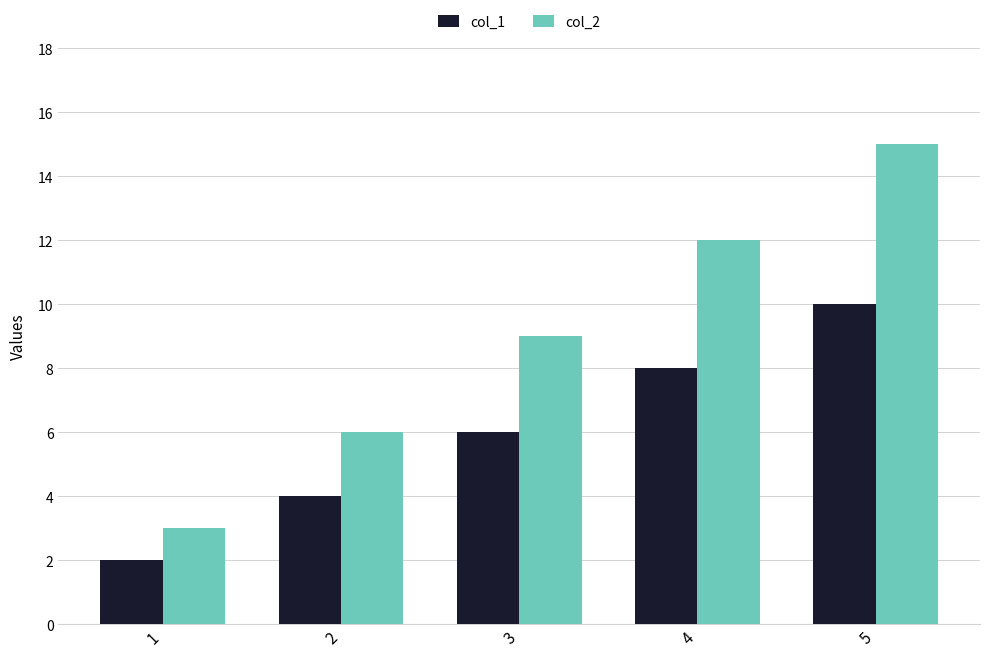

How many data points in col_2 are less than 9?

2